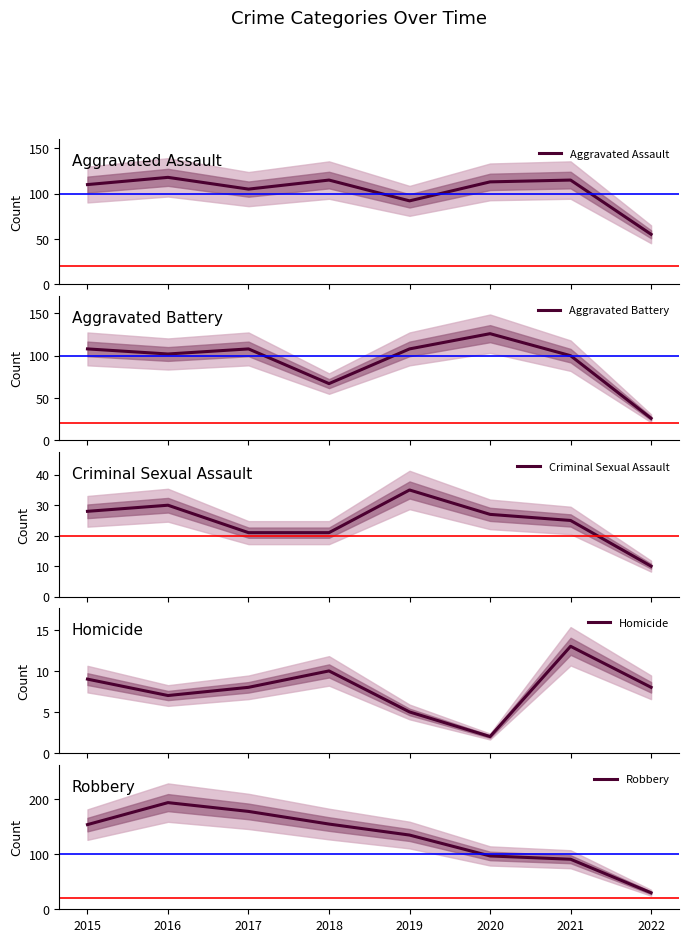

Does the chart have visible grid lines?

No